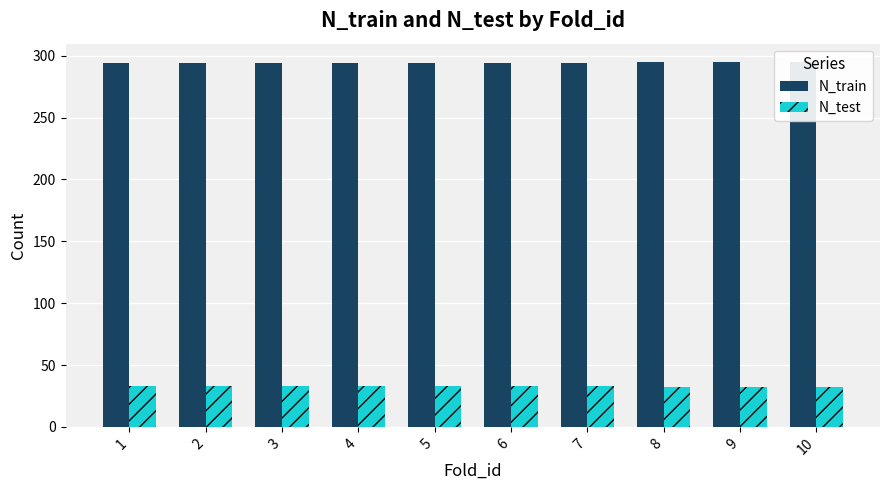

What is the total value across all series at 3?

327